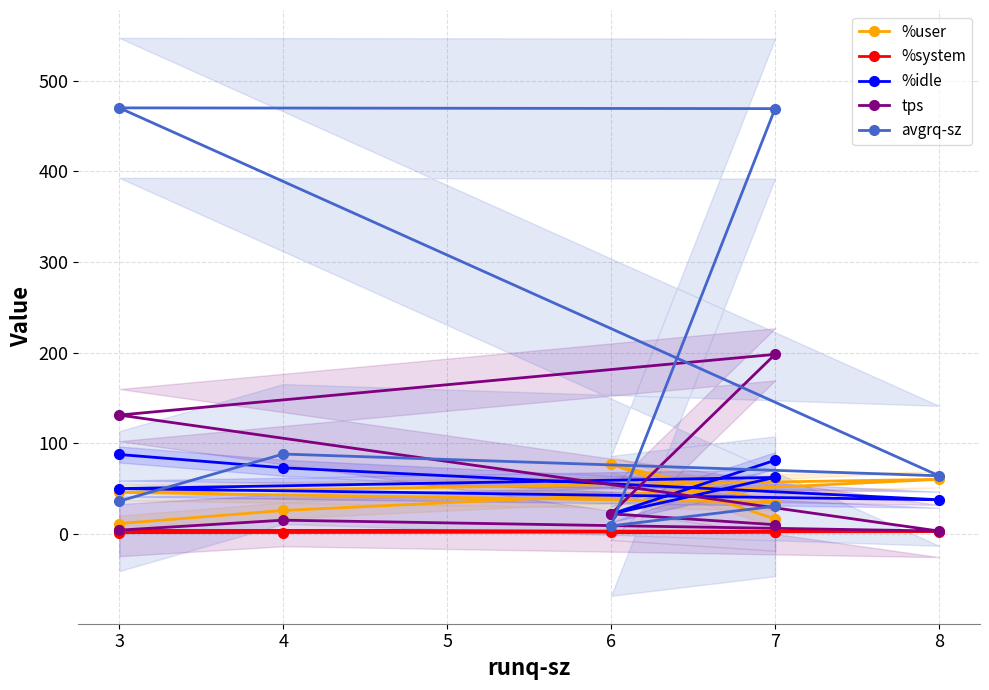

True or false: tps has more than 1 points higher than both neighbors.

True